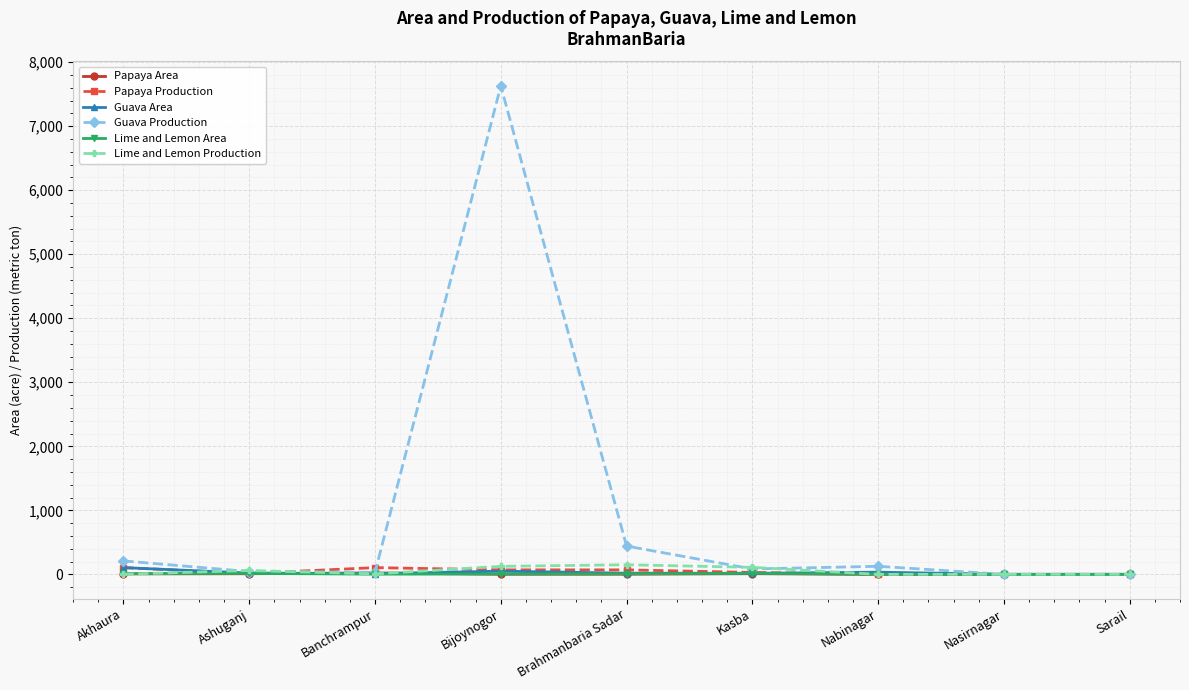

Between Brahmanbaria Sadar and Nasirnagar, which series saw the biggest shift?

Guava Production